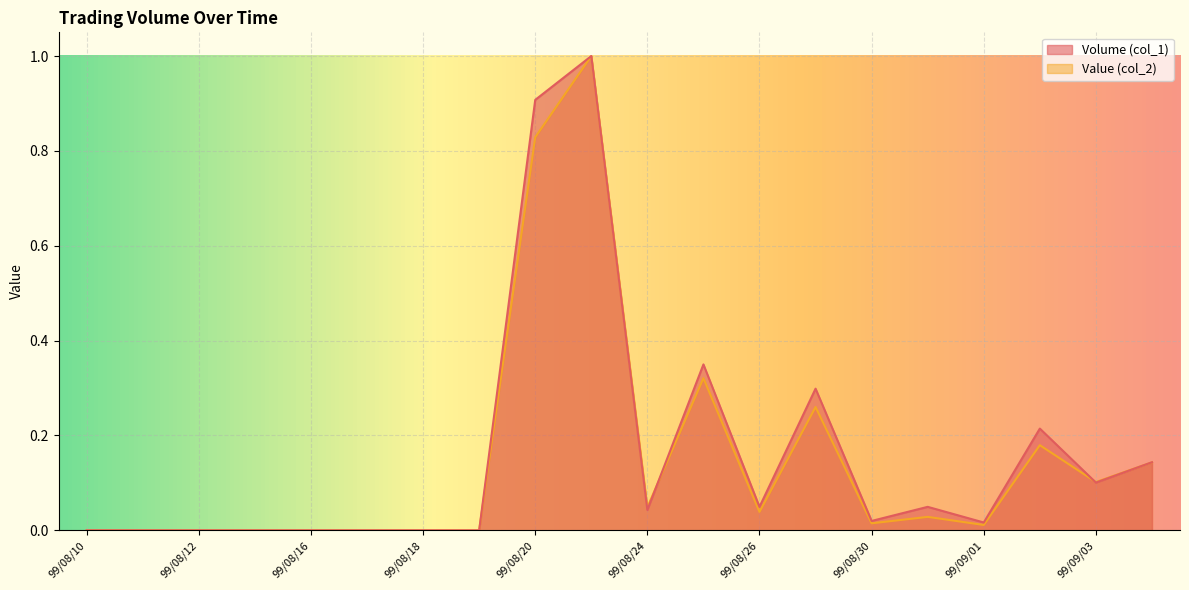

How many lines are shown in the chart?

2